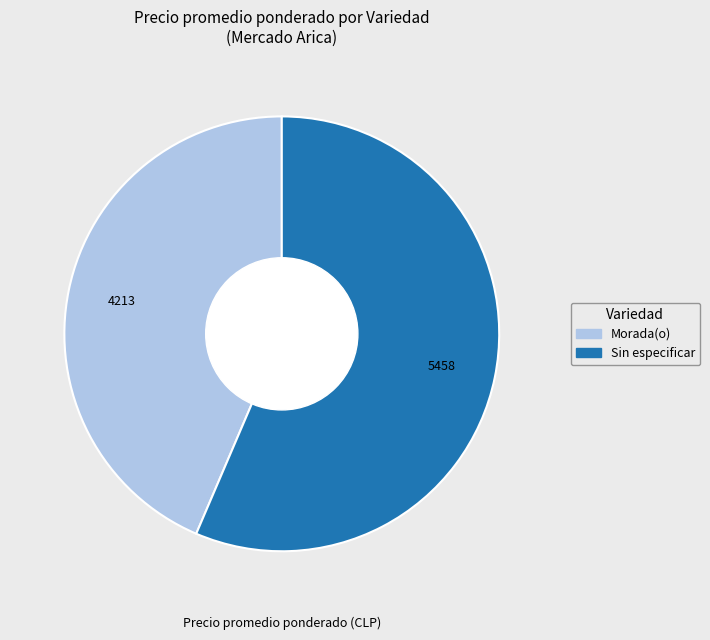

Is the sum of Sin especificar and Morada(o) greater than half?

Yes